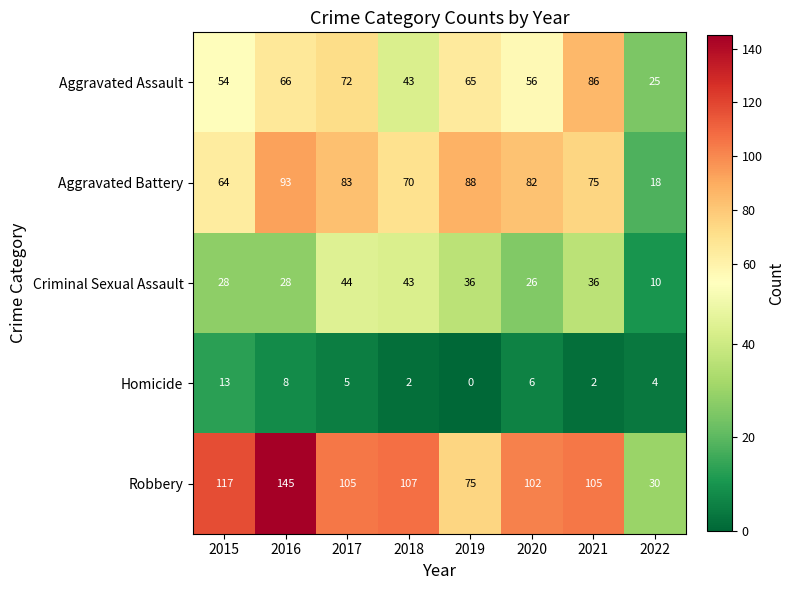

The Aggravated Assault series shows 66 at 2016. True or false?

True